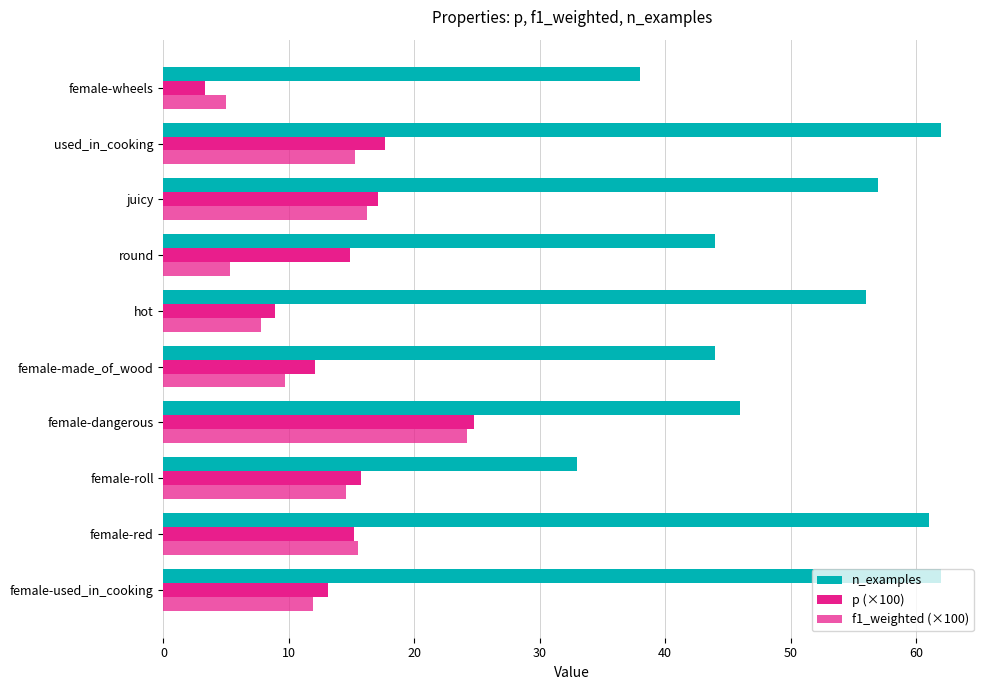

How many data points does each series have?

10